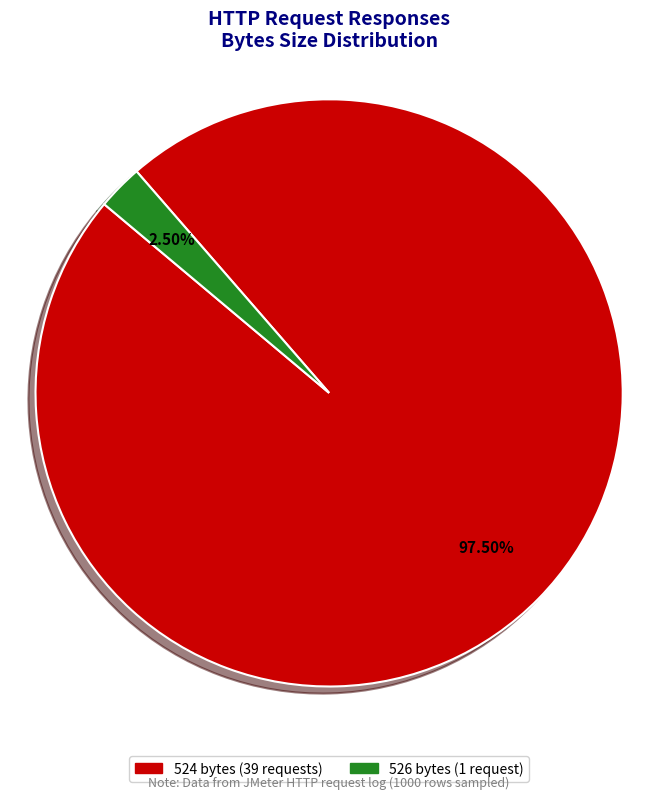

Is there a majority slice in this chart?

Yes